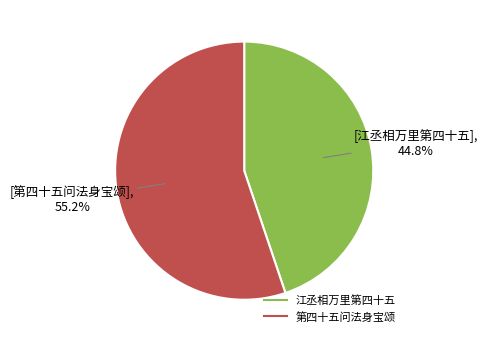

Count the number of slices in the pie.

2